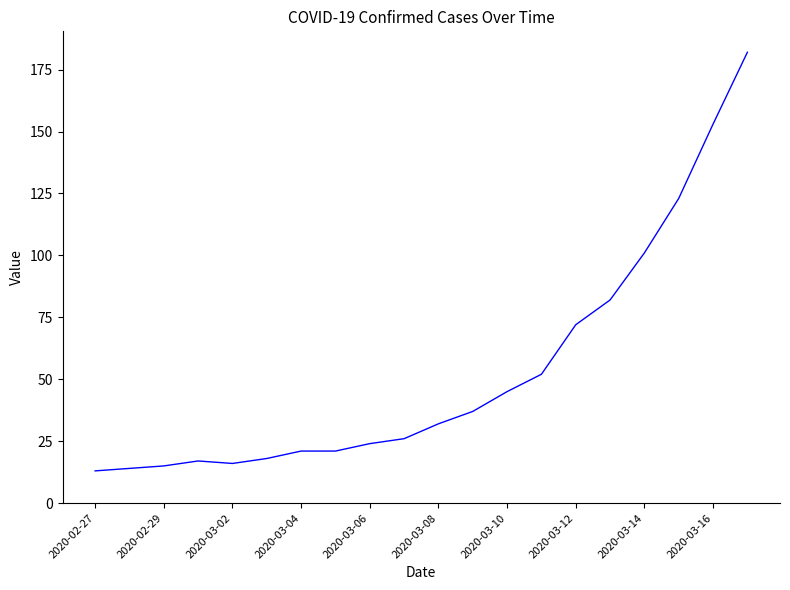

Does the chart have visible grid lines?

No